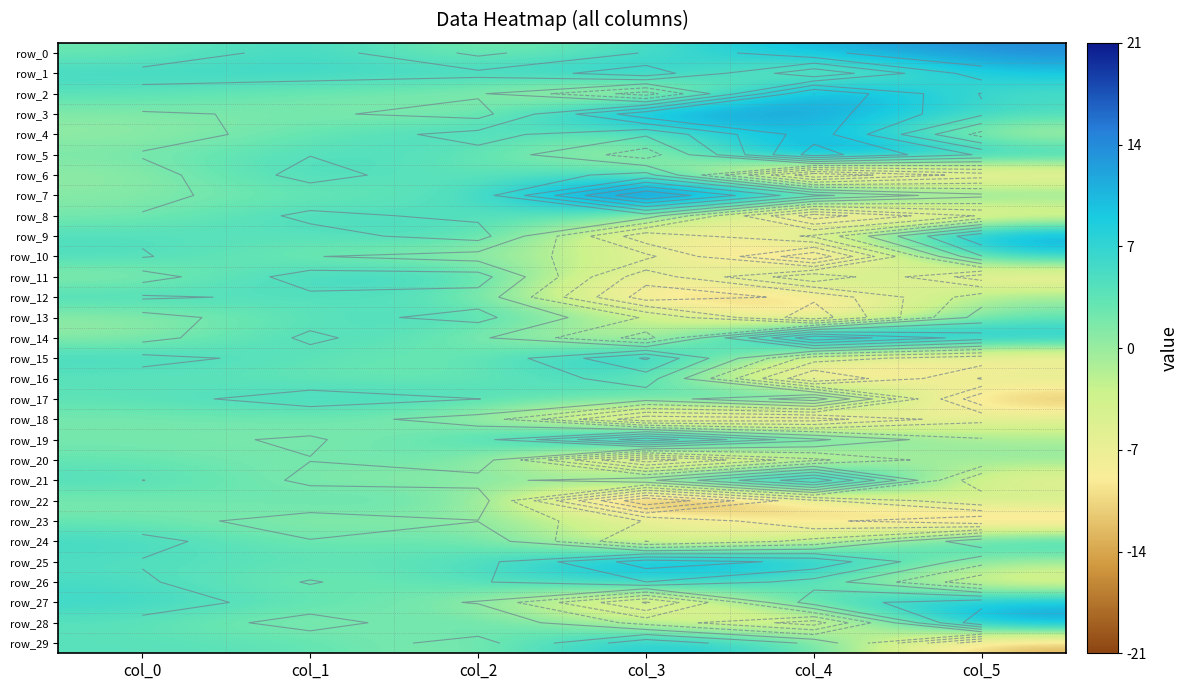

The value of row_14 at col_2 is 2.2. True or false?

True